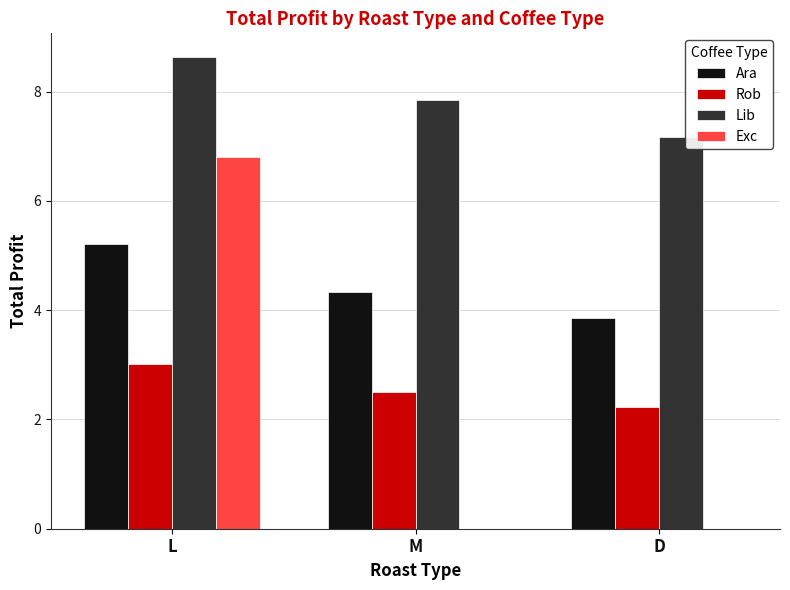

What is the greatest value displayed?

8.6